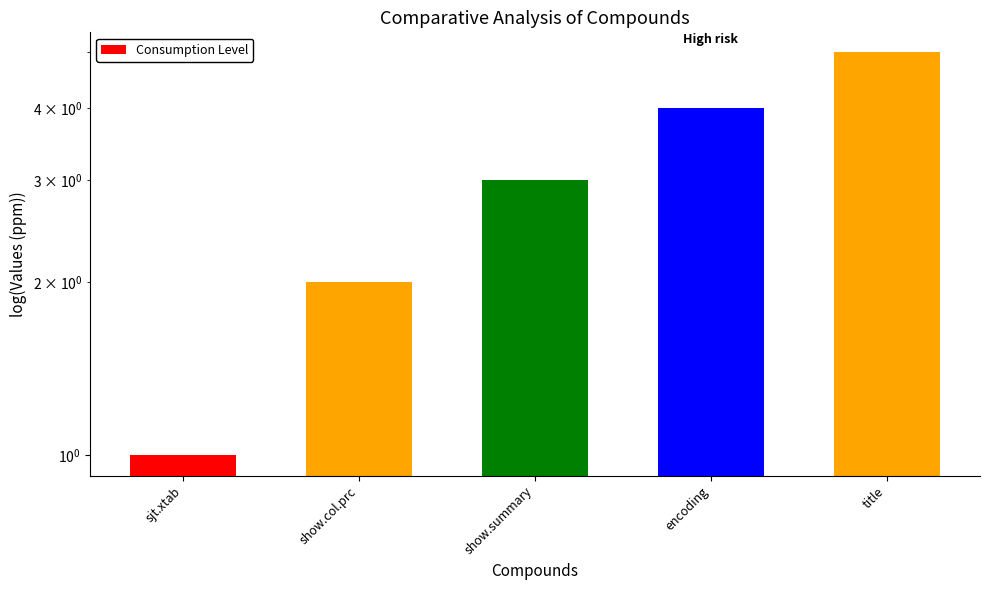

Reading left to right, transcribe all the data shown in this chart.

sjt.xtab=1	show.col.prc=2	show.summary=3	encoding=4	title=5